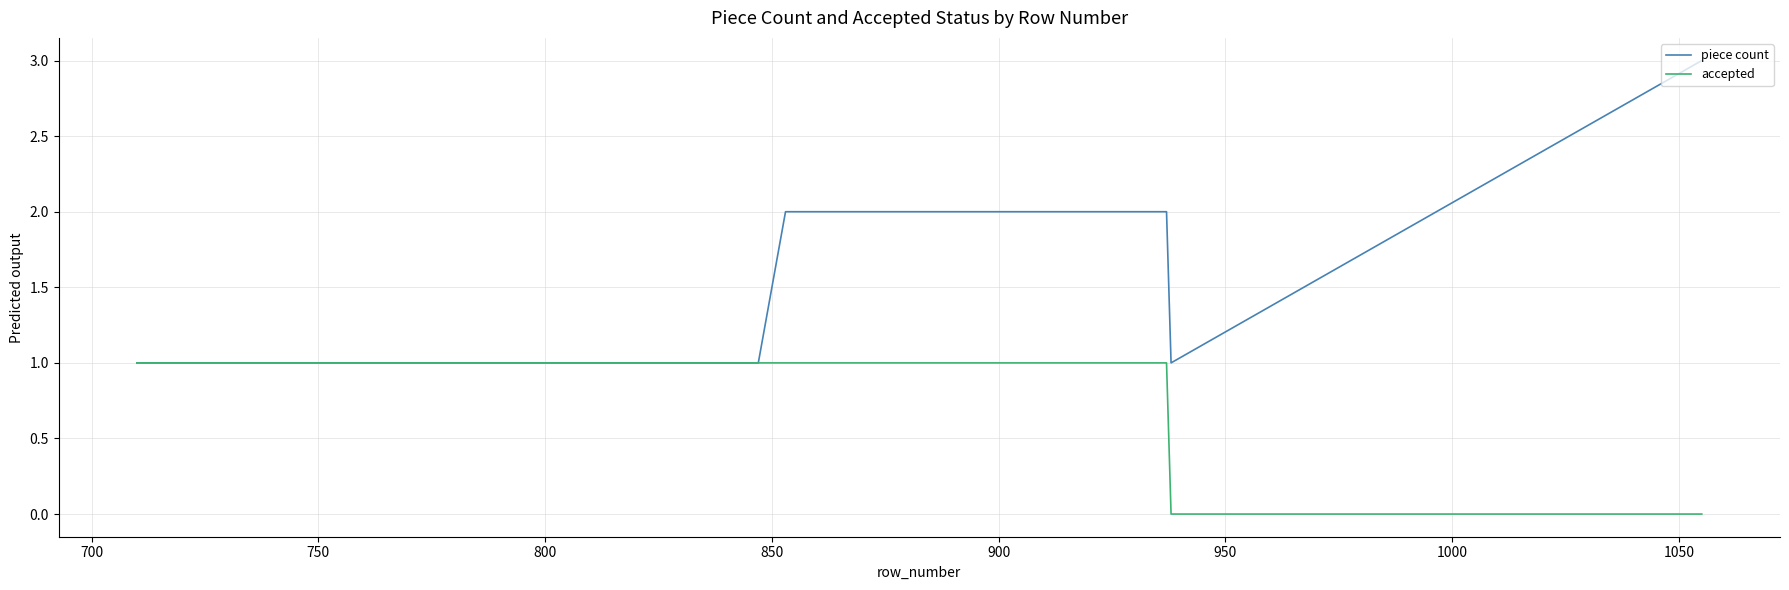

List the series in order of their overall mean, lowest first.

accepted, piece count